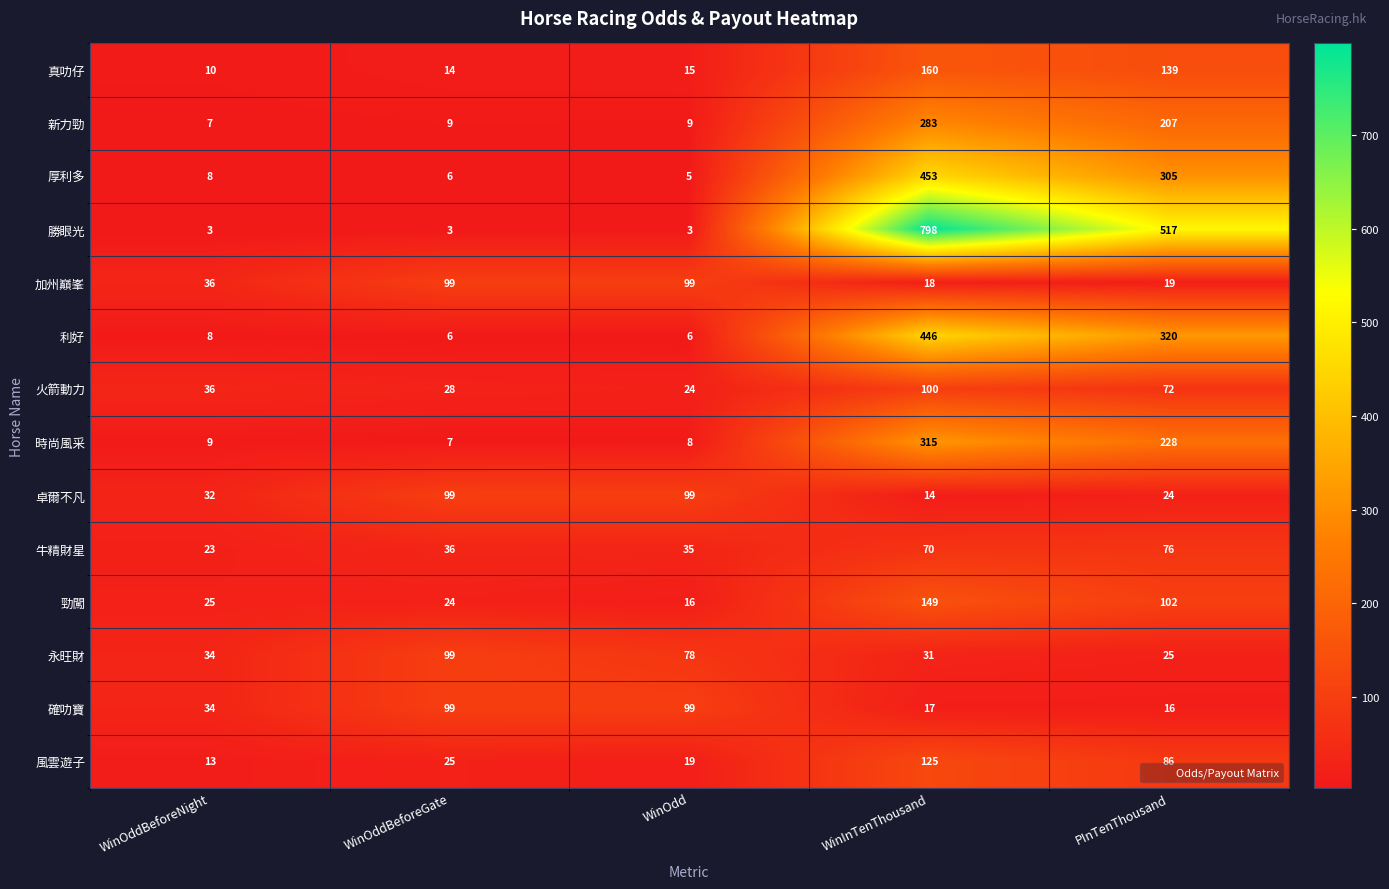

The 永旺財 series shows 122 at WinOdd. True or false?

False